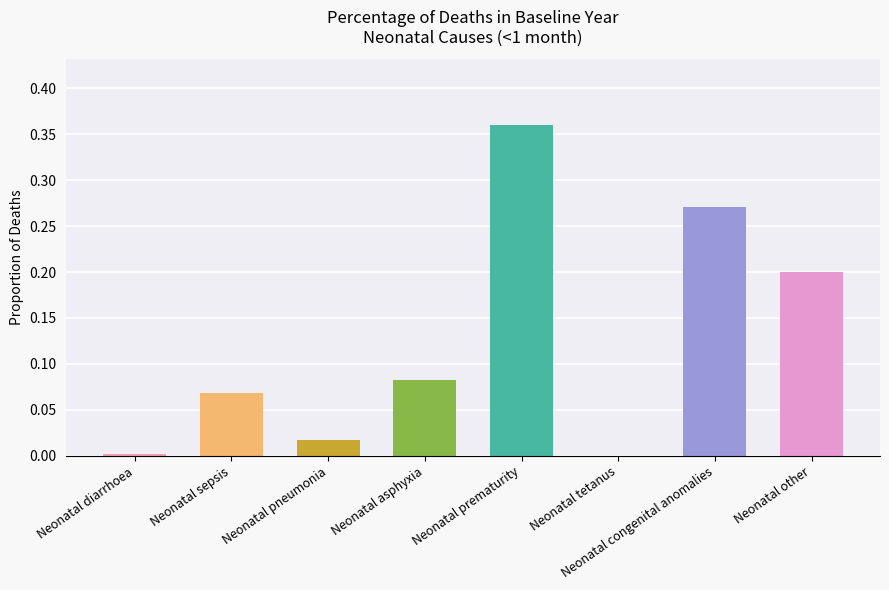

Which category has the highest value across all series?

Neonatal prematurity